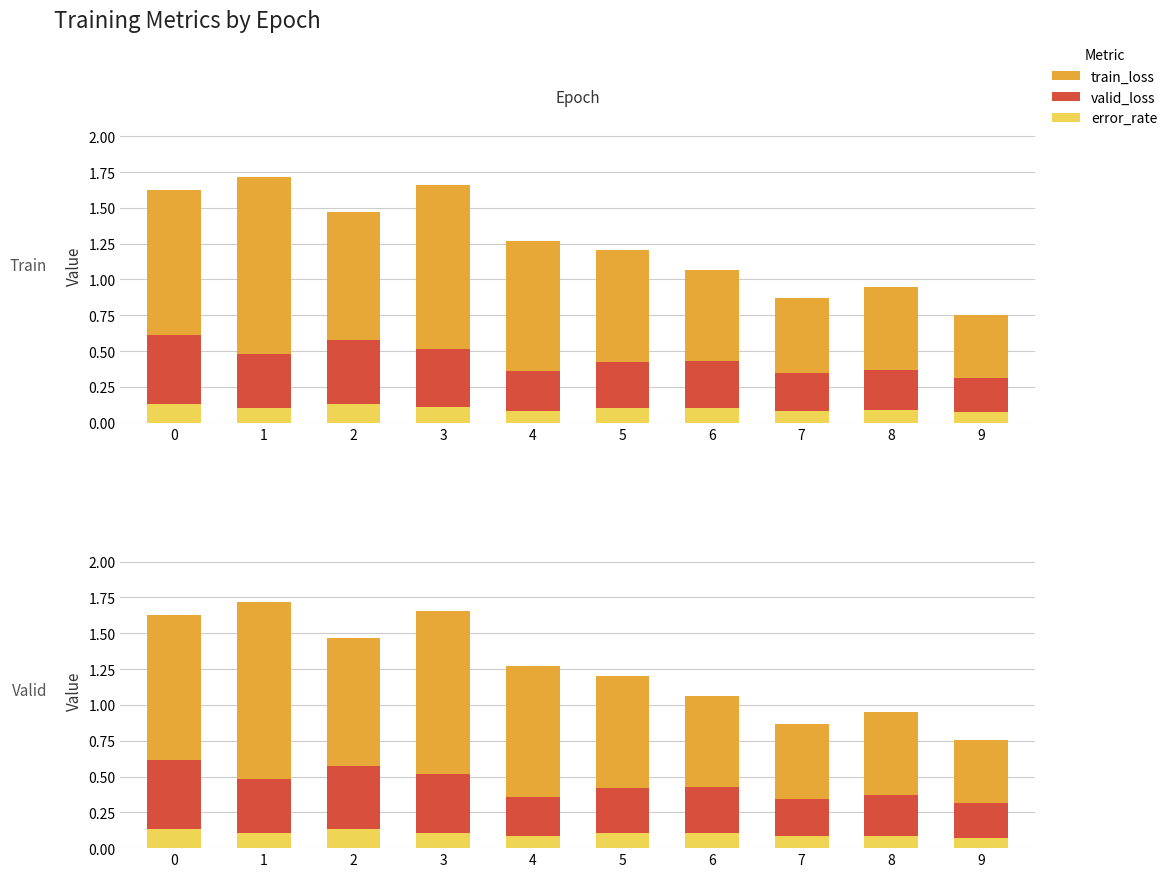

Which series has the largest range (max minus min)?

train_loss